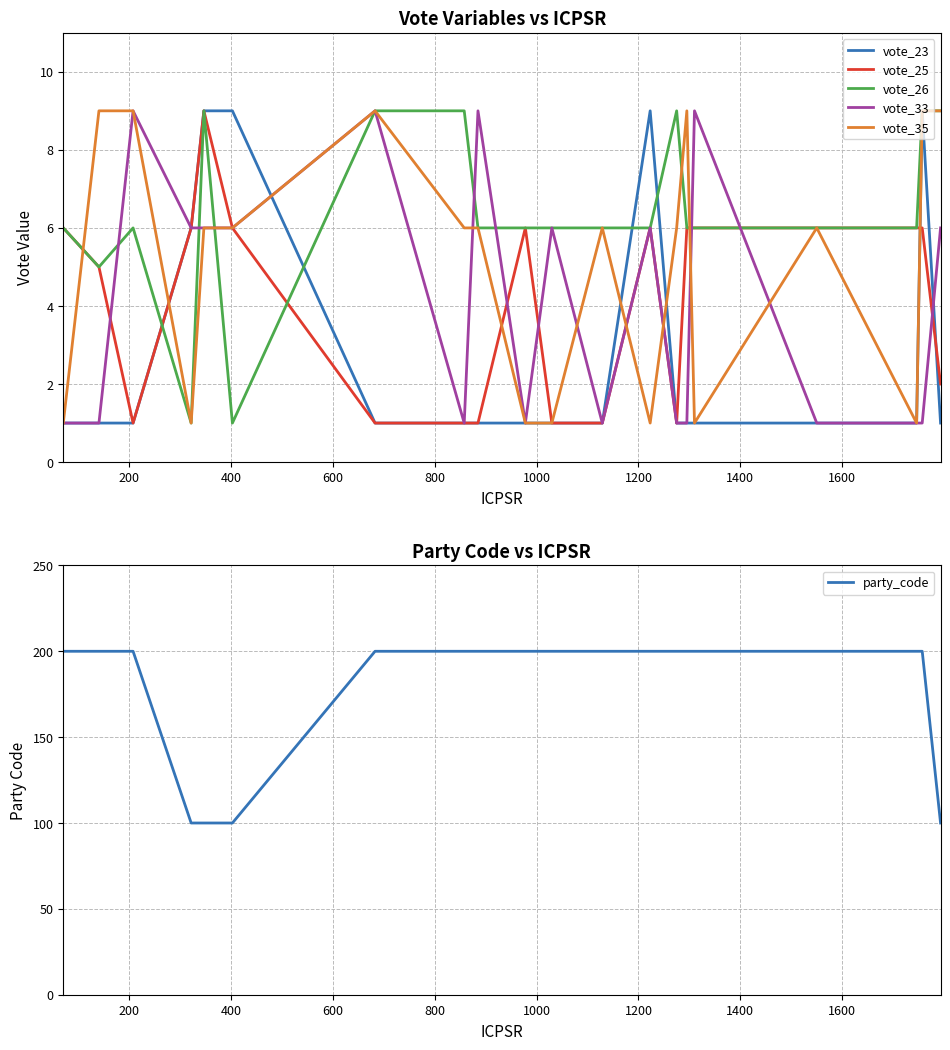

What is the maximum value for vote_25?

9